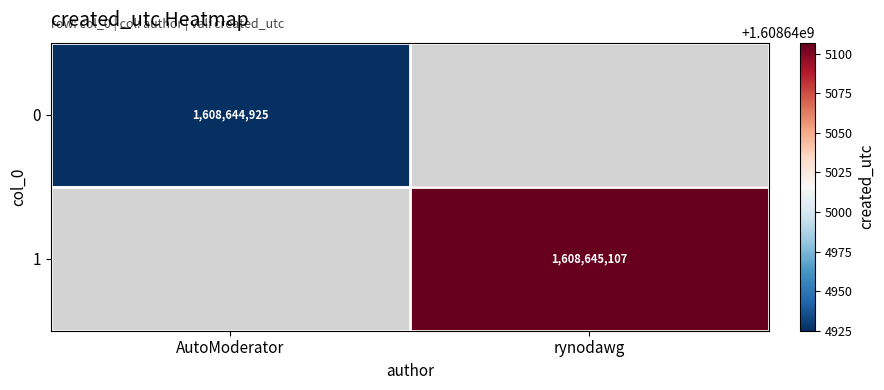

What is the greatest value displayed?

1608645107